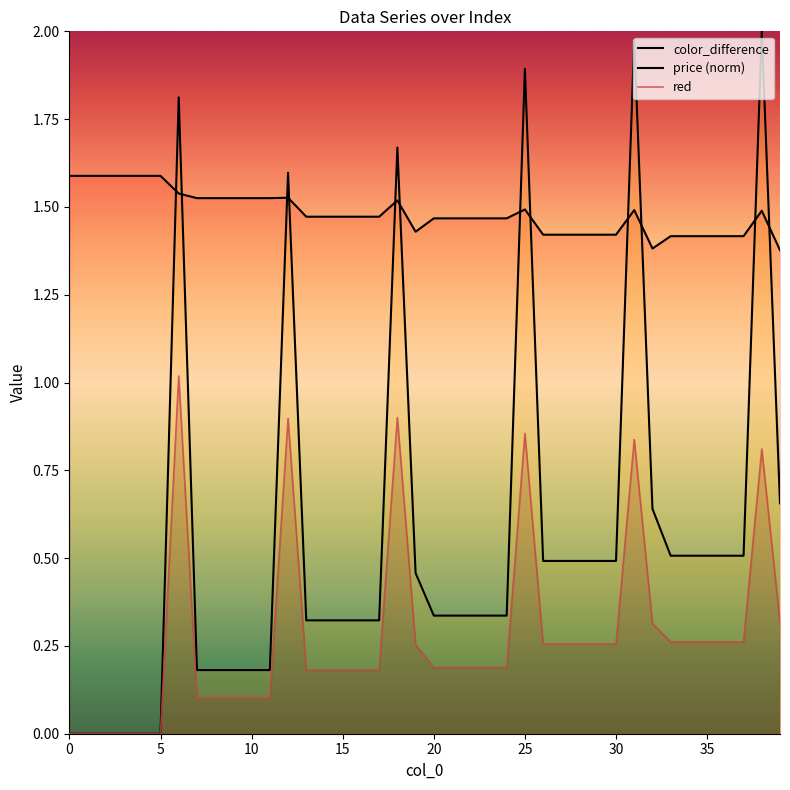

Which series has the widest spread of values?

price (norm)